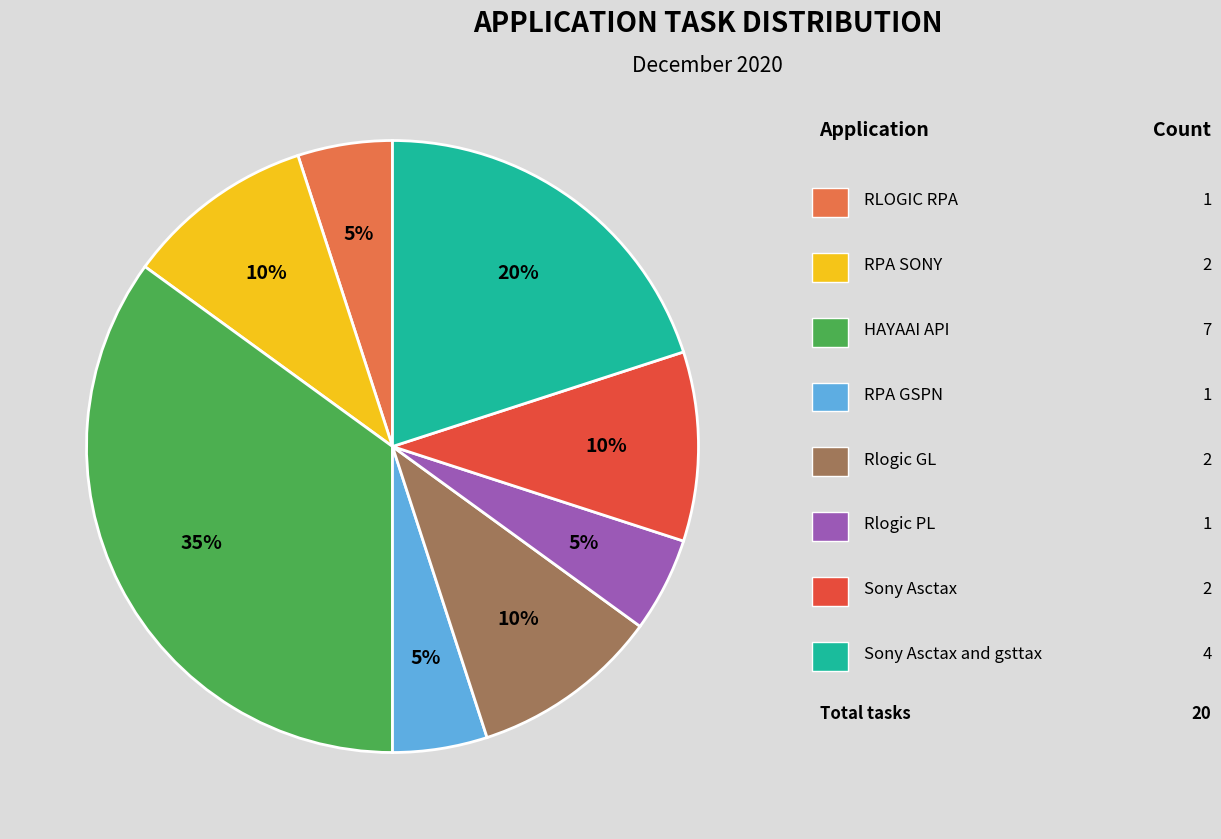

How many segments does this pie chart have?

8